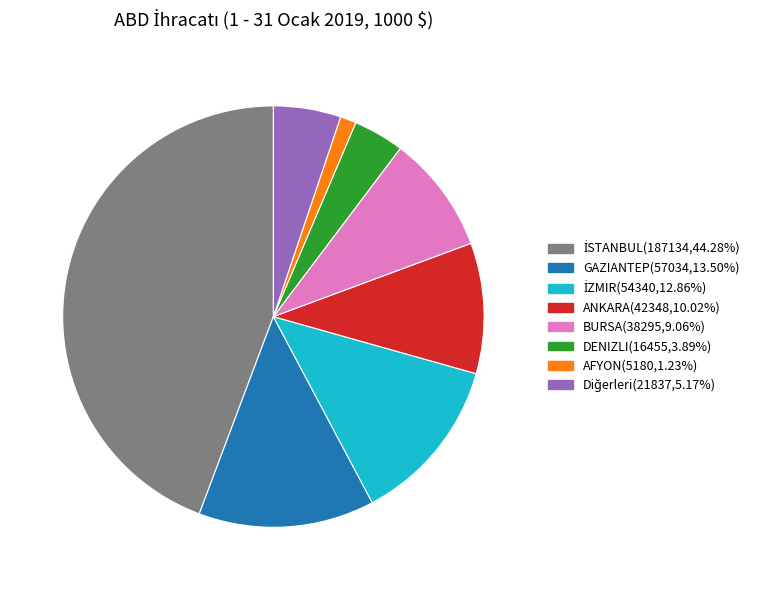

Is there a majority slice in this chart?

No